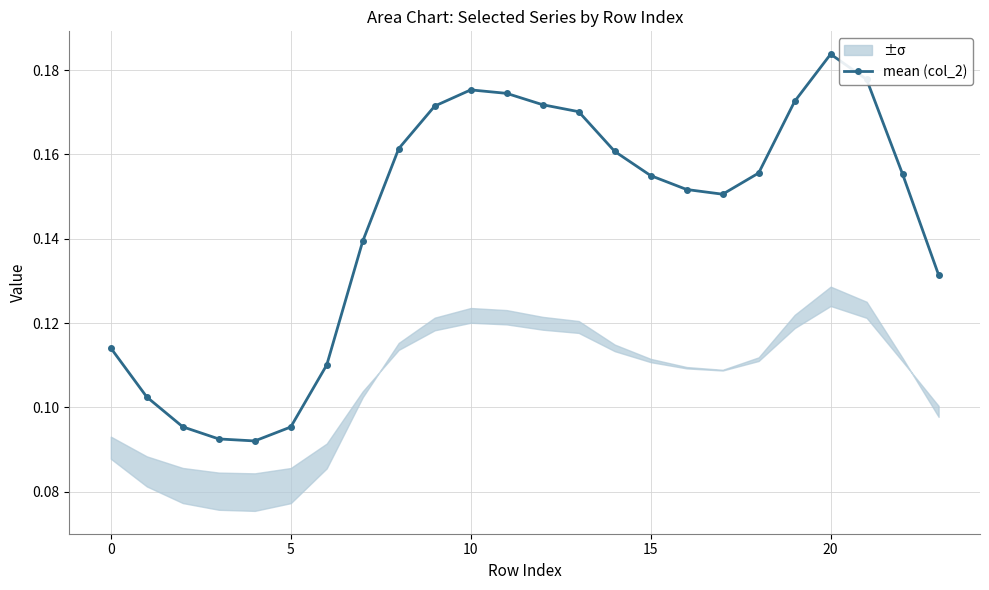

How many data points does each series have?

24